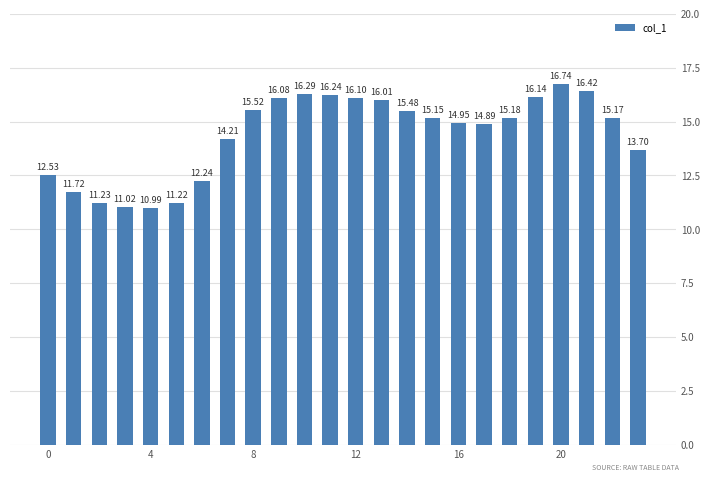

What is the sum of all values?

345.2